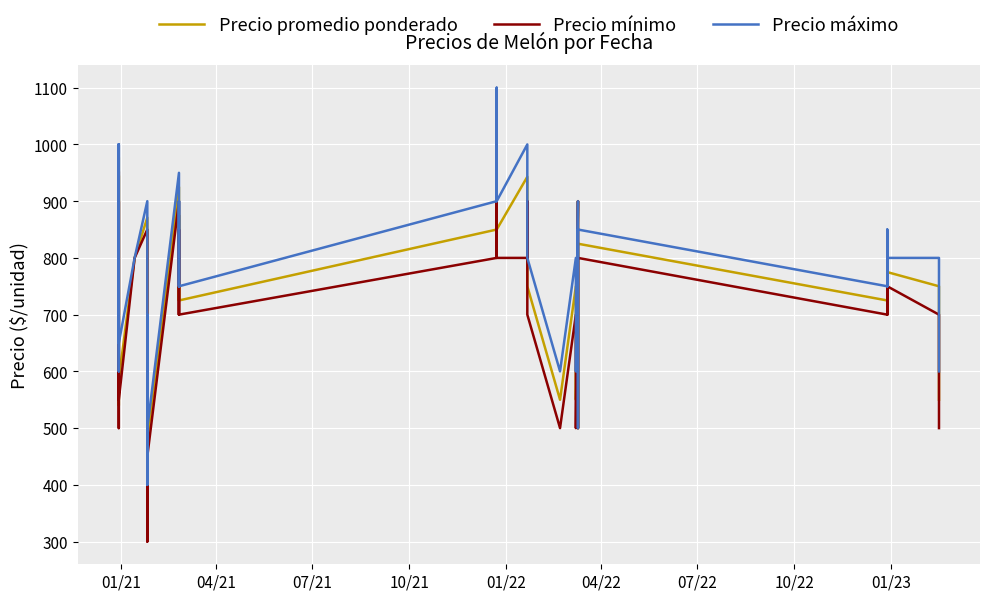

Is this an area chart (filled region under the line)?

No